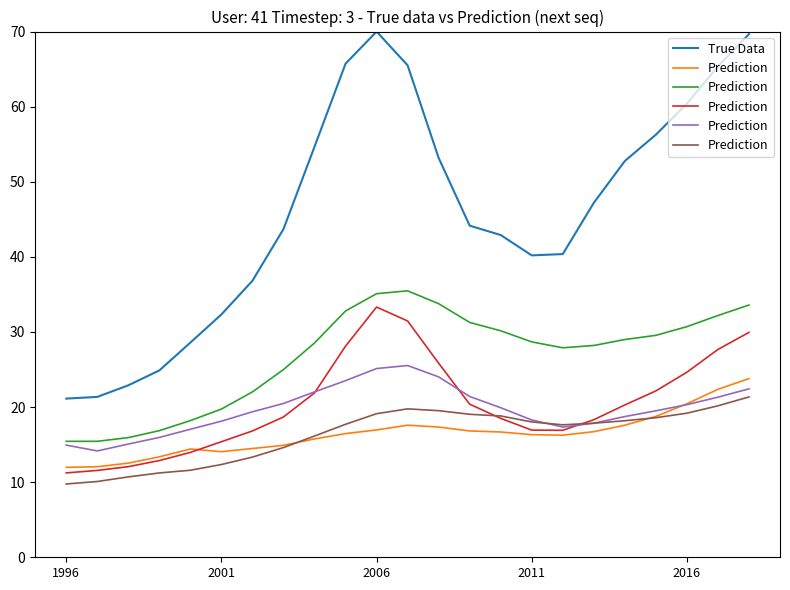

What is the sum of all Prediction values?

374.7